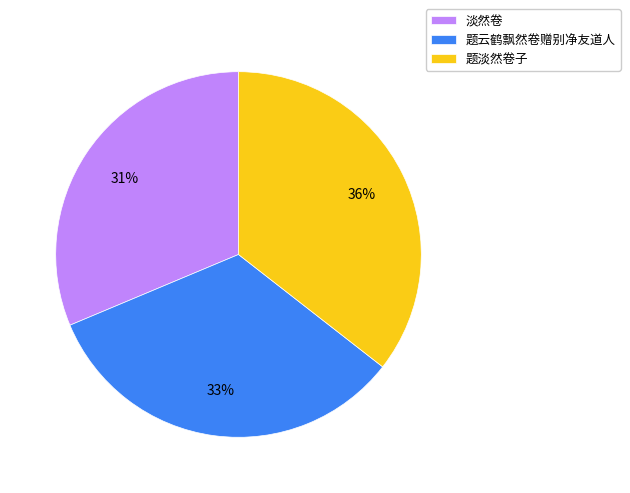

To the nearest percent, what is the average slice percentage?

33%